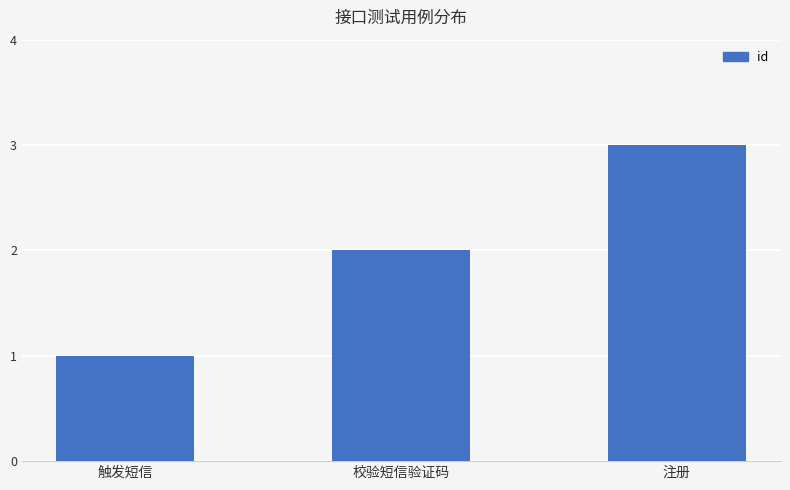

Reading left to right, extract all data points from this chart.

触发短信=1	校验短信验证码=2	注册=3